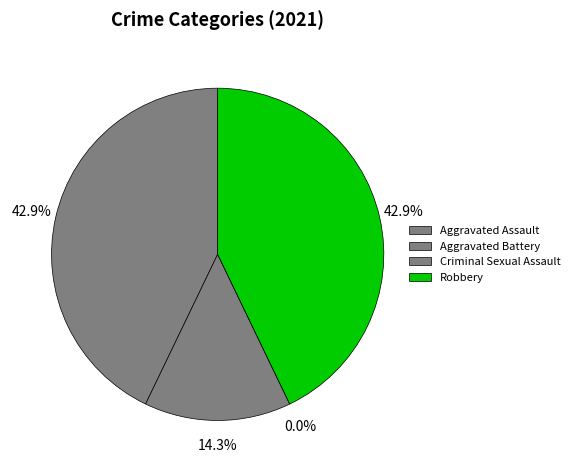

What is the largest slice in the pie chart?

Aggravated Assault